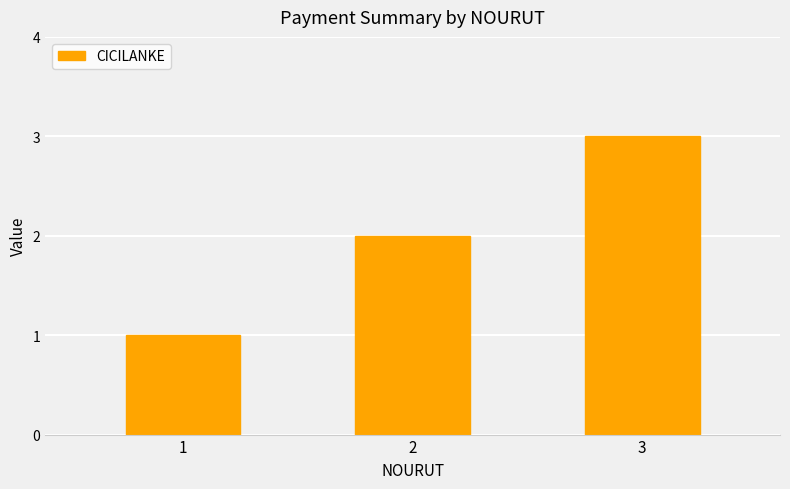

Rank the categories by value from lowest to highest.

1, 2, 3